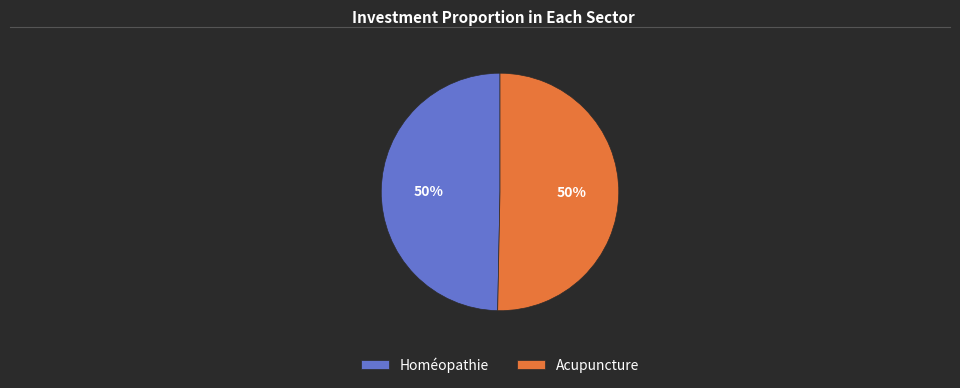

The Homéopathie slice represents 55% of the pie. True or false?

False